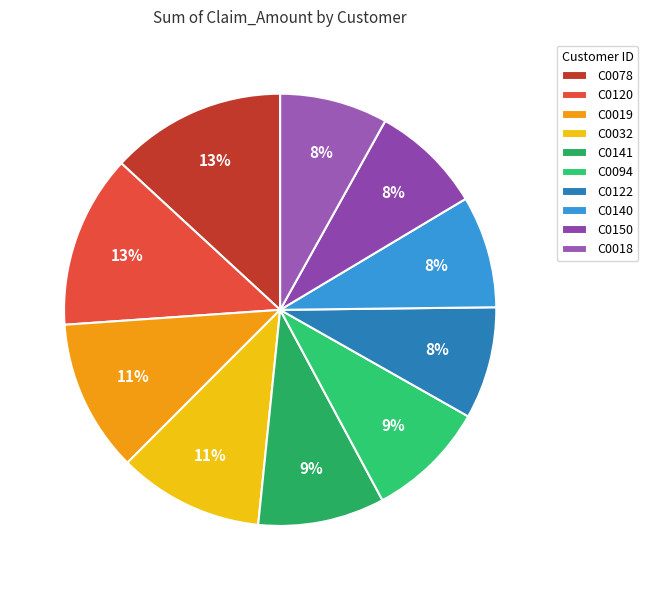

Is it true that C0140 is 15% of the pie?

False